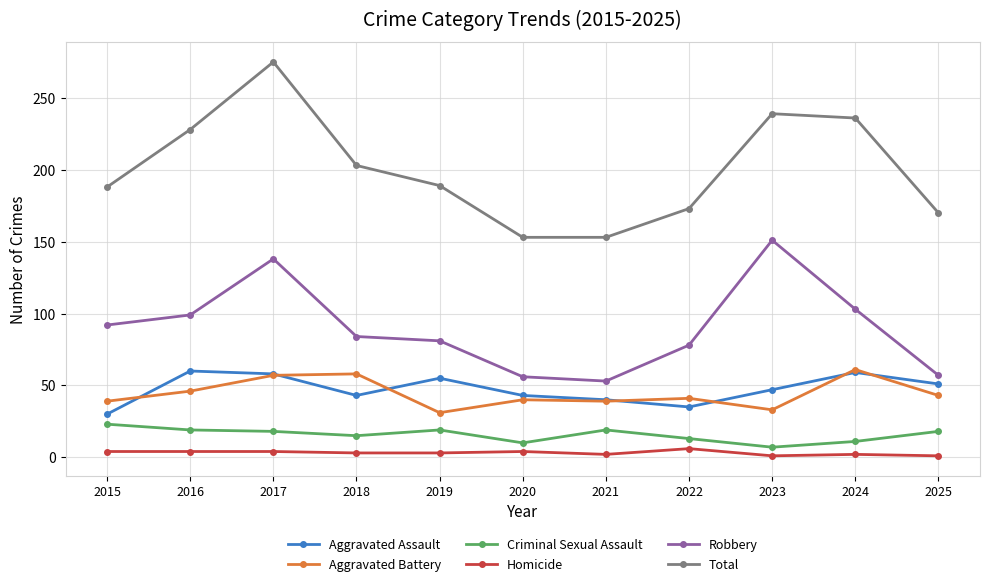

What is the average value of the Criminal Sexual Assault series?

16